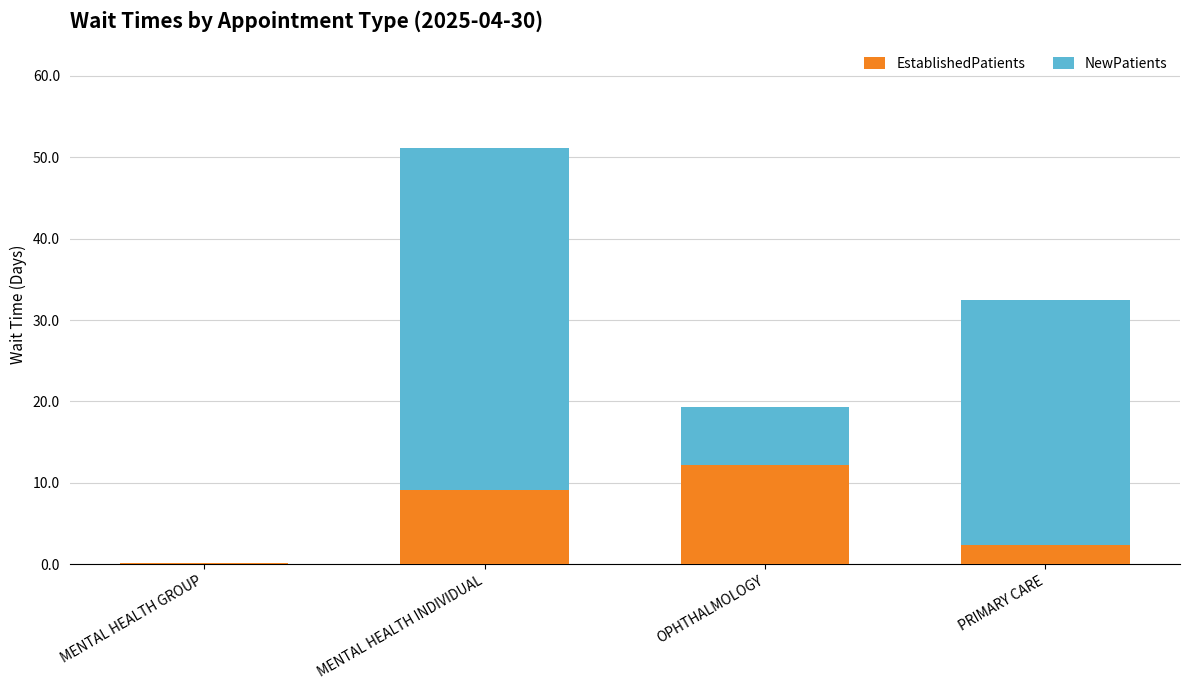

Count the number of data series in this chart.

2